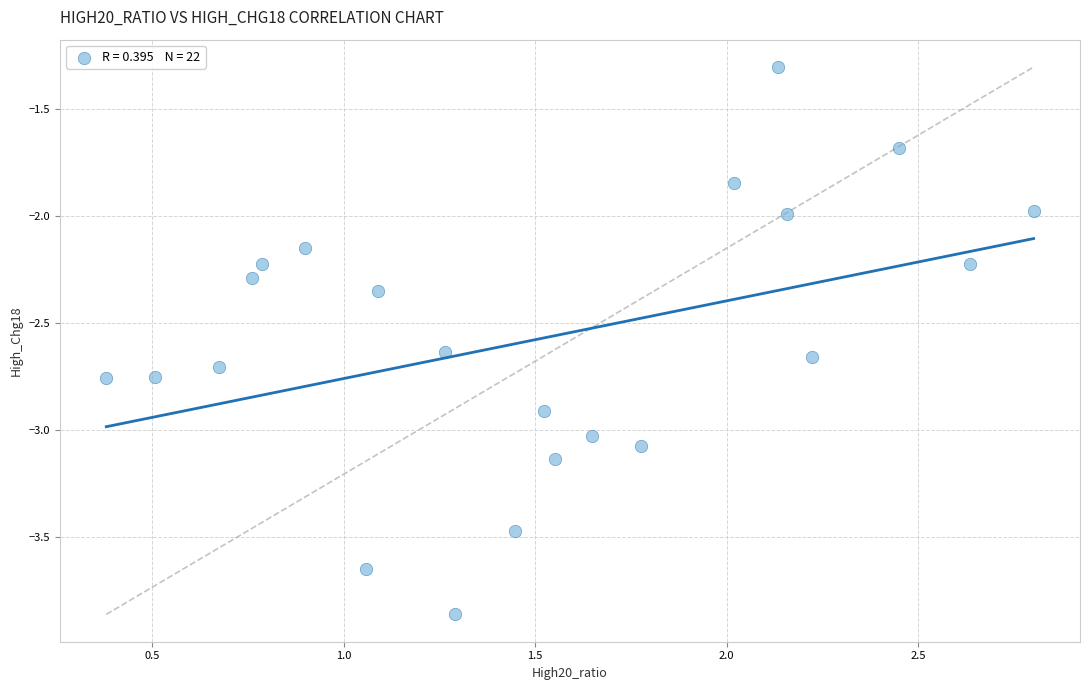

What is the range of Y values (max minus min)?

2.6